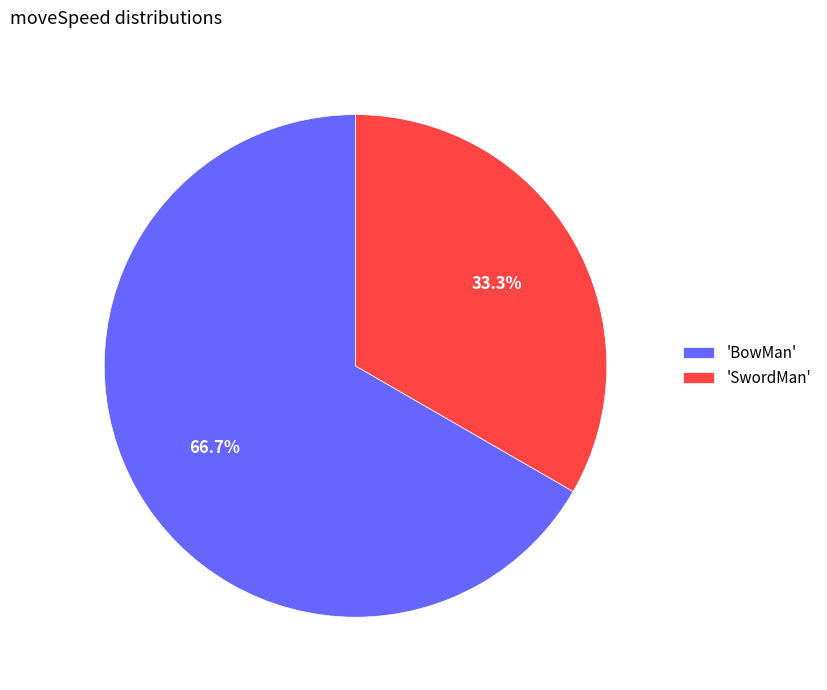

How much of the chart is everything except 'SwordMan'?

66.7%